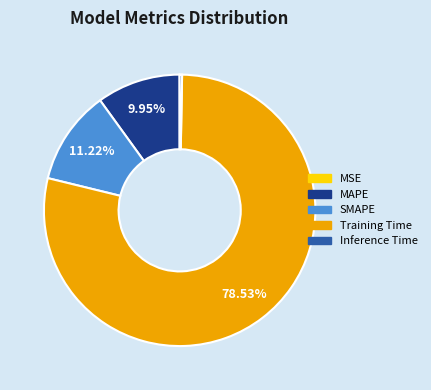

Which category has the biggest portion of the pie?

Training Time